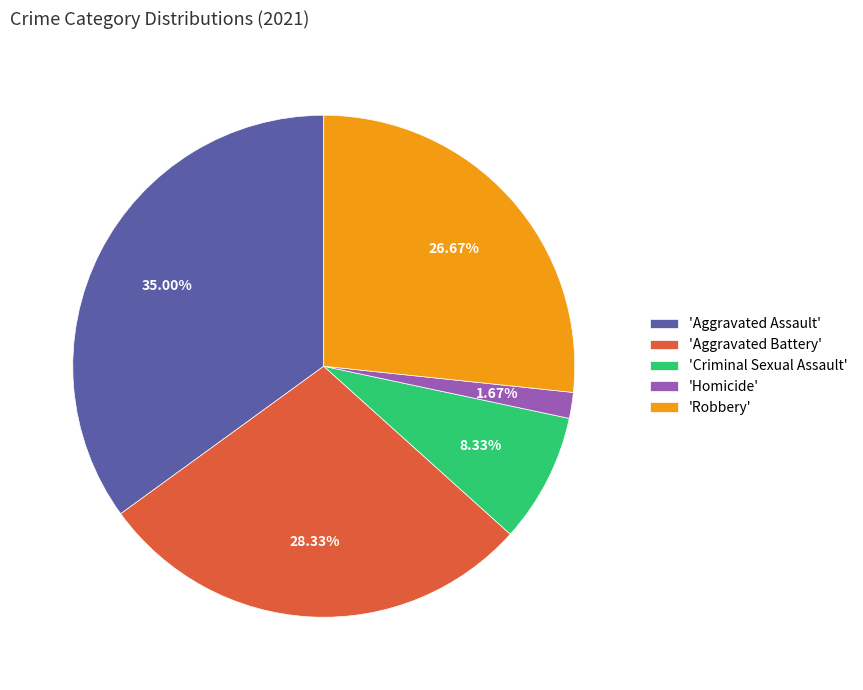

Which has a higher value, 'Robbery' or 'Aggravated Battery'?

'Aggravated Battery'